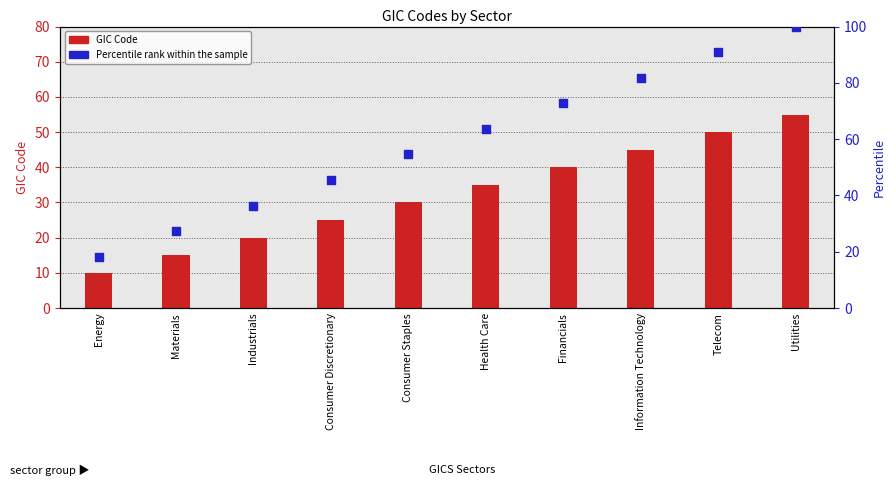

At which category is the sum across all series the highest?

Utilities